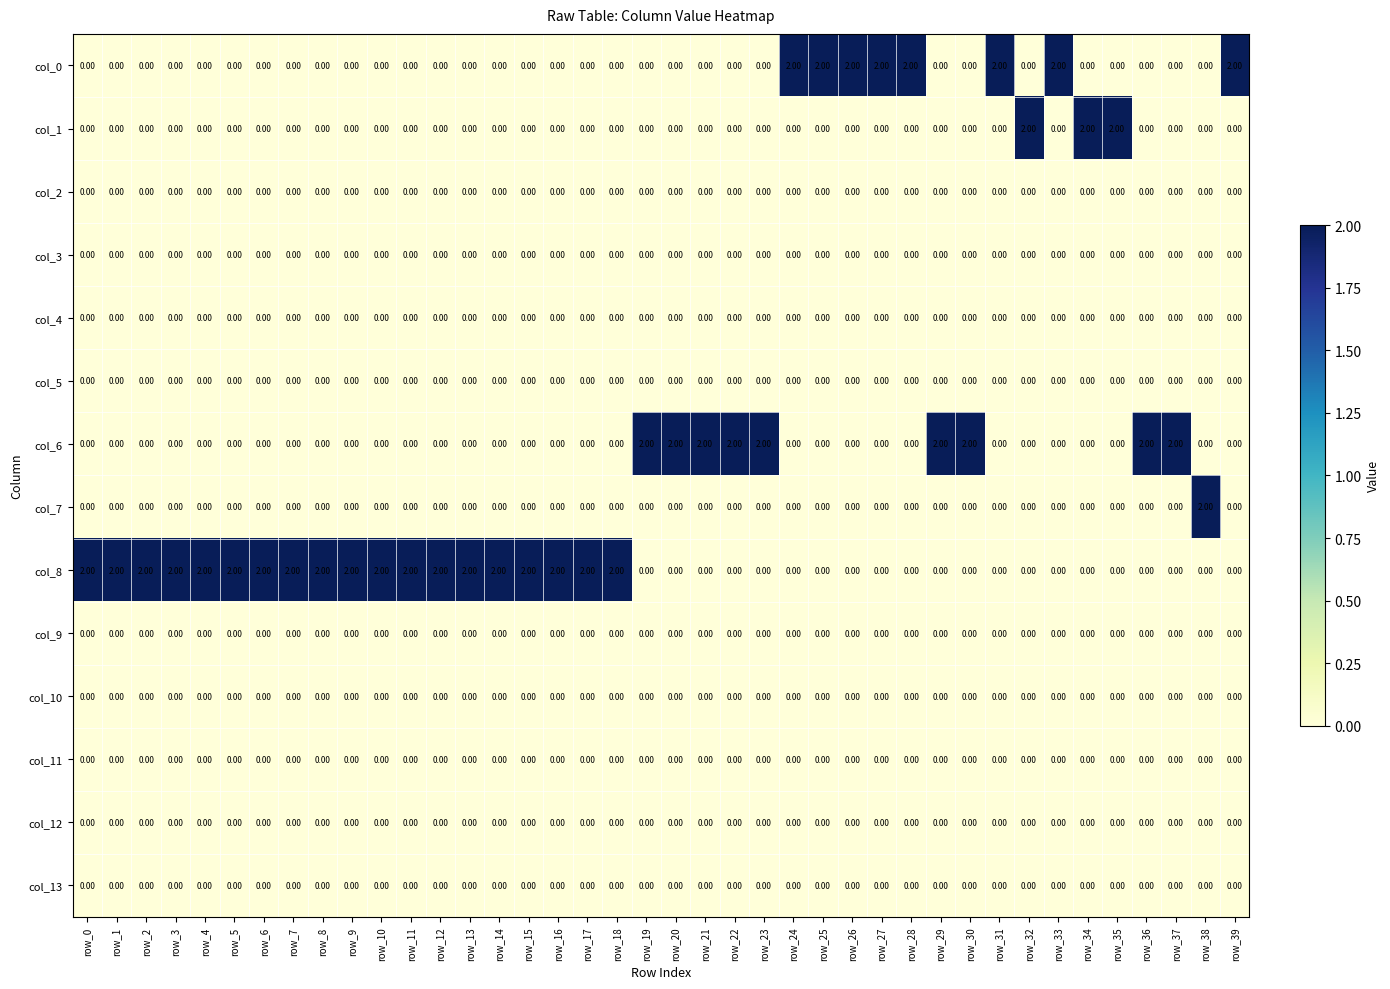

At how many categories does at least one series exceed 1?

40